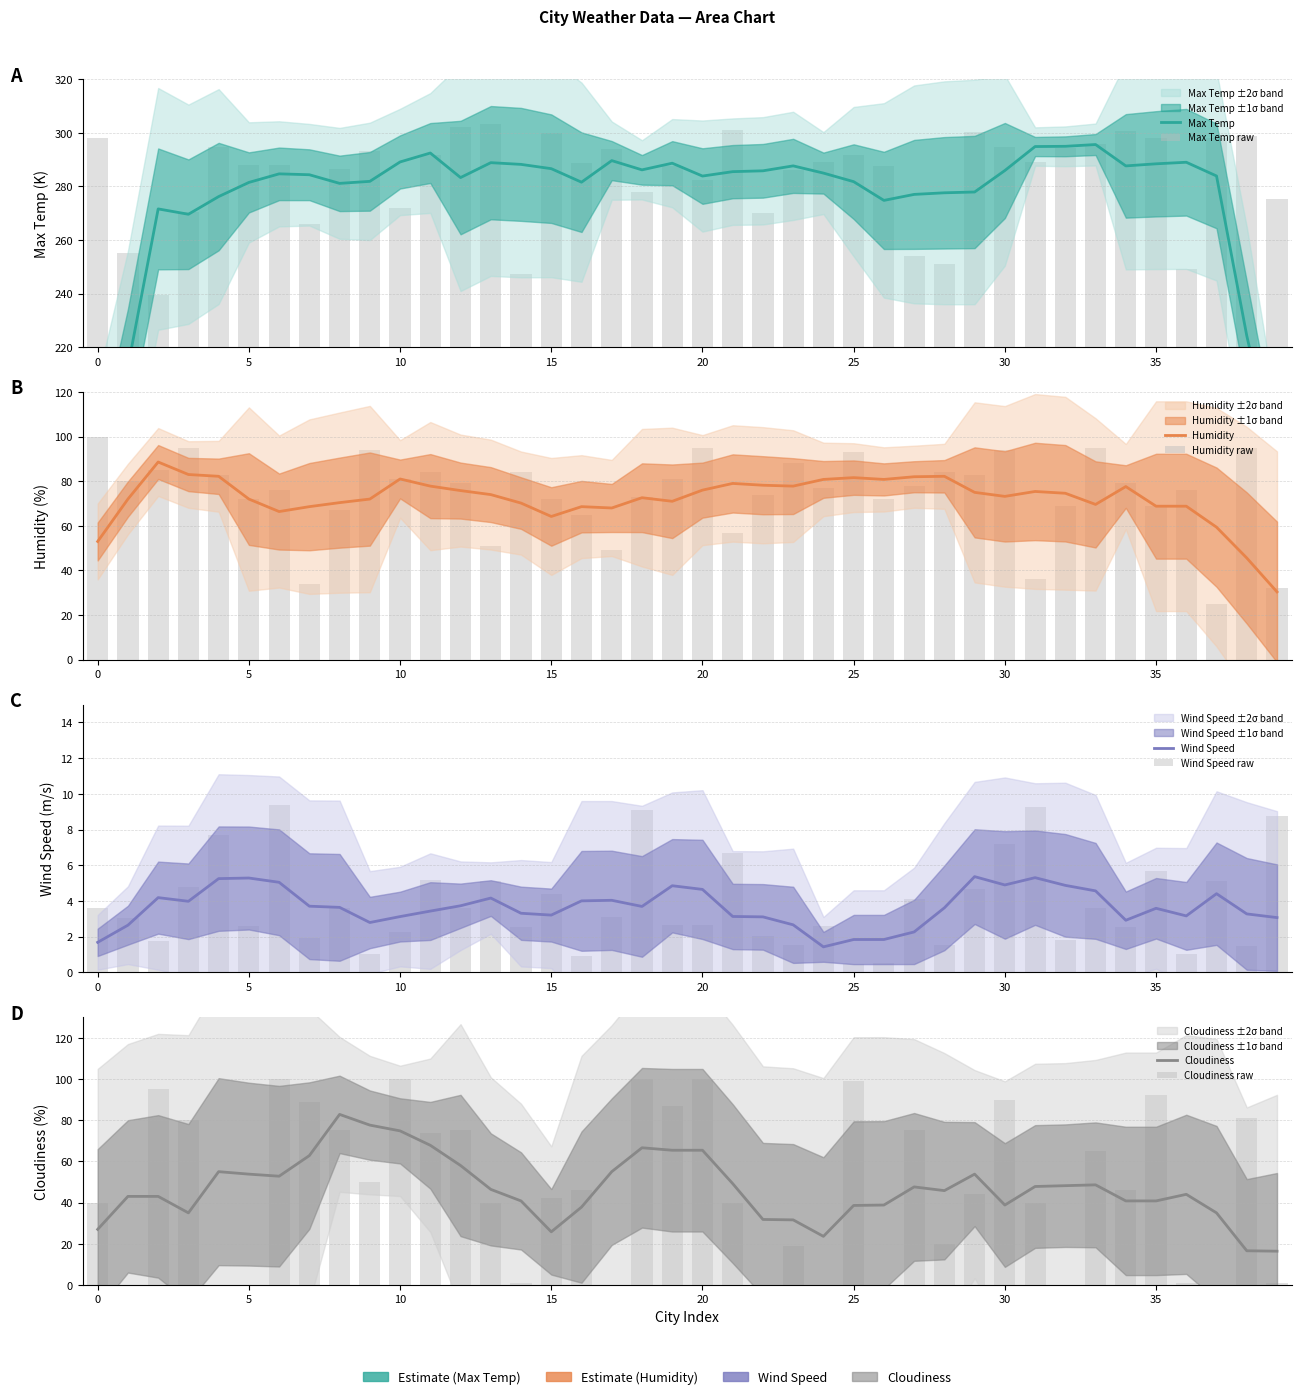

Is it true that Wind Speed equals 6.7 at 21?

True